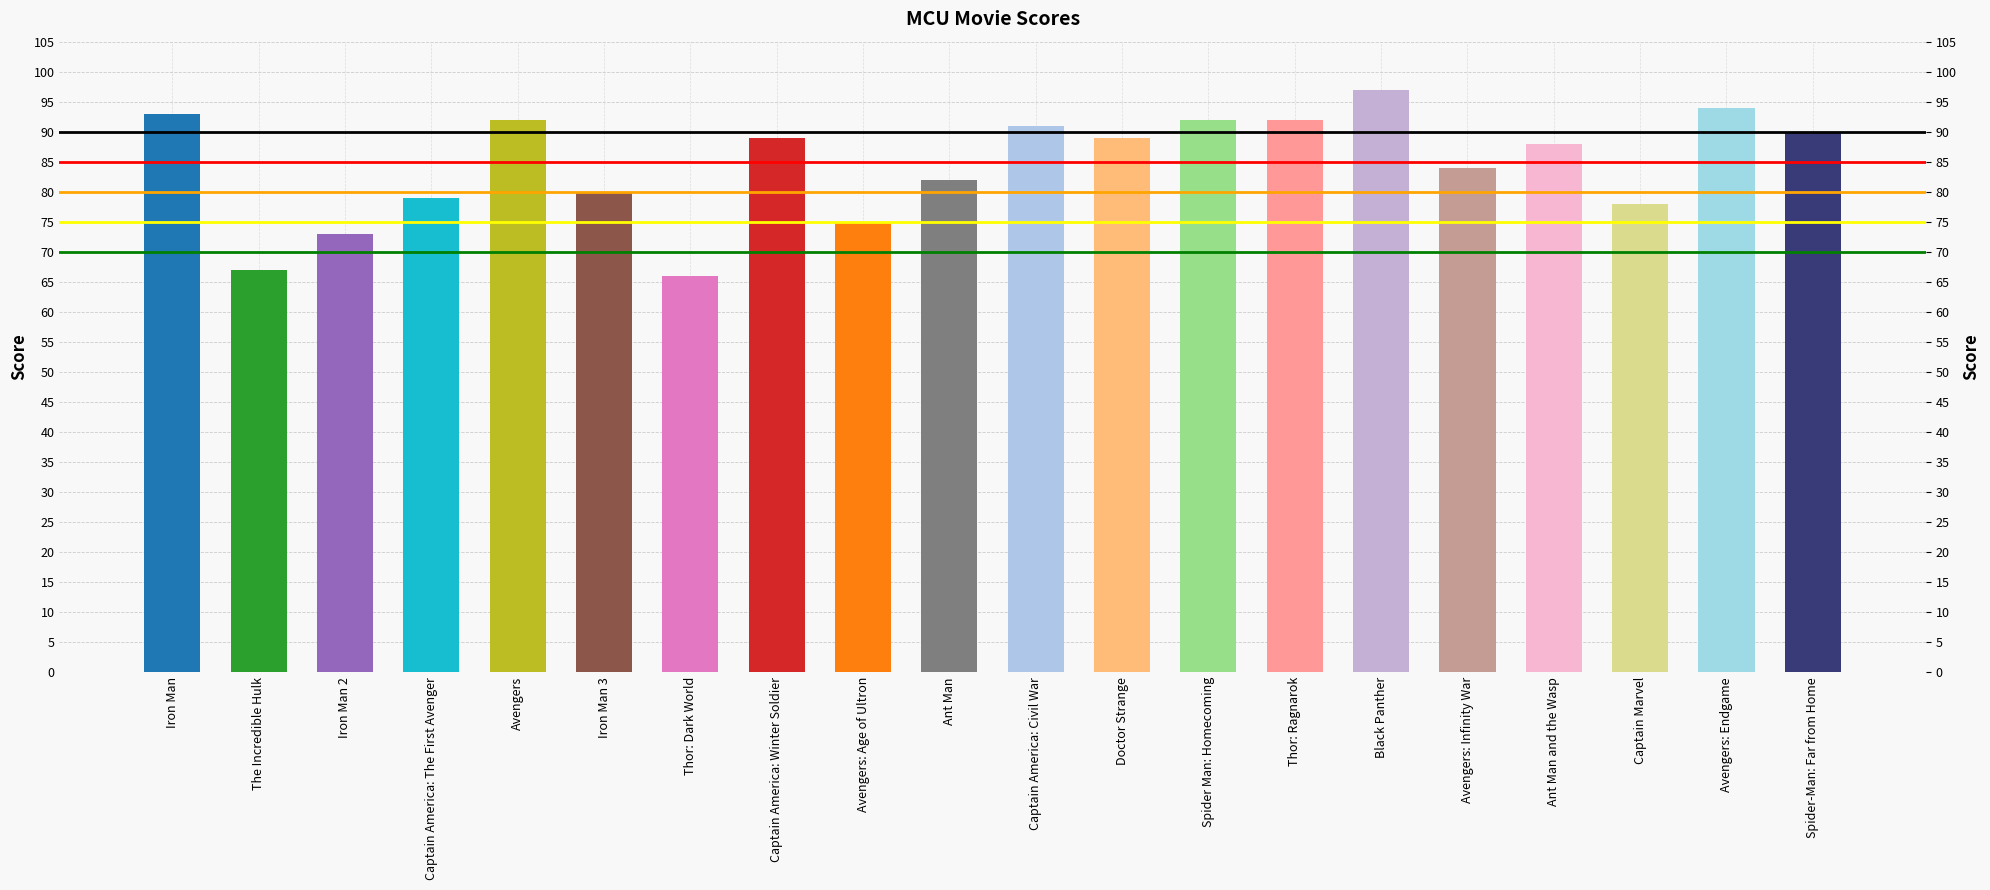

How many values are below 89?

10